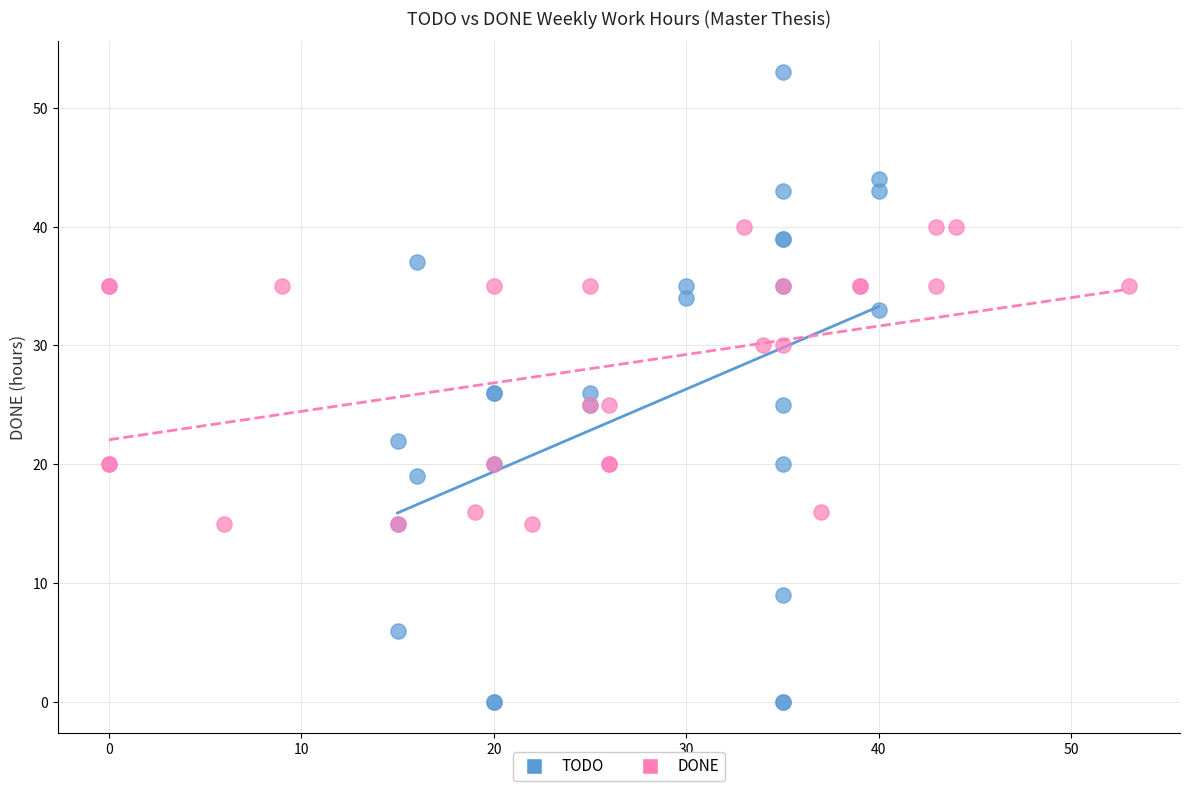

Which series contains the lowest Y value?

TODO